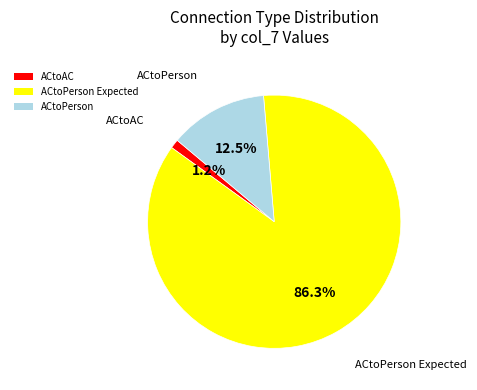

Which slice represents more than half of the pie?

ACtoPerson Expected